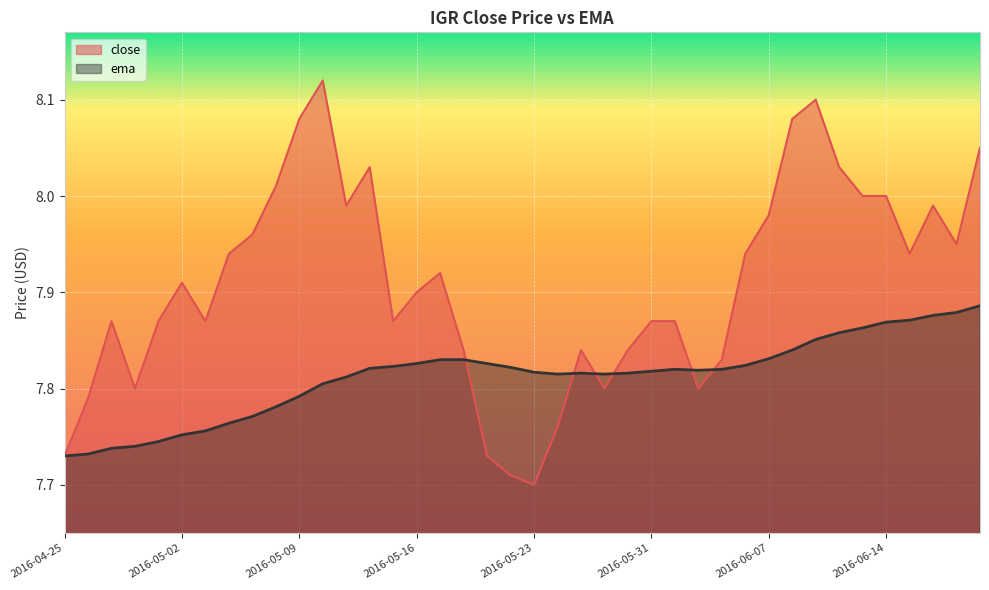

In close, how many points are higher than both neighbors (excluding endpoints)?

8